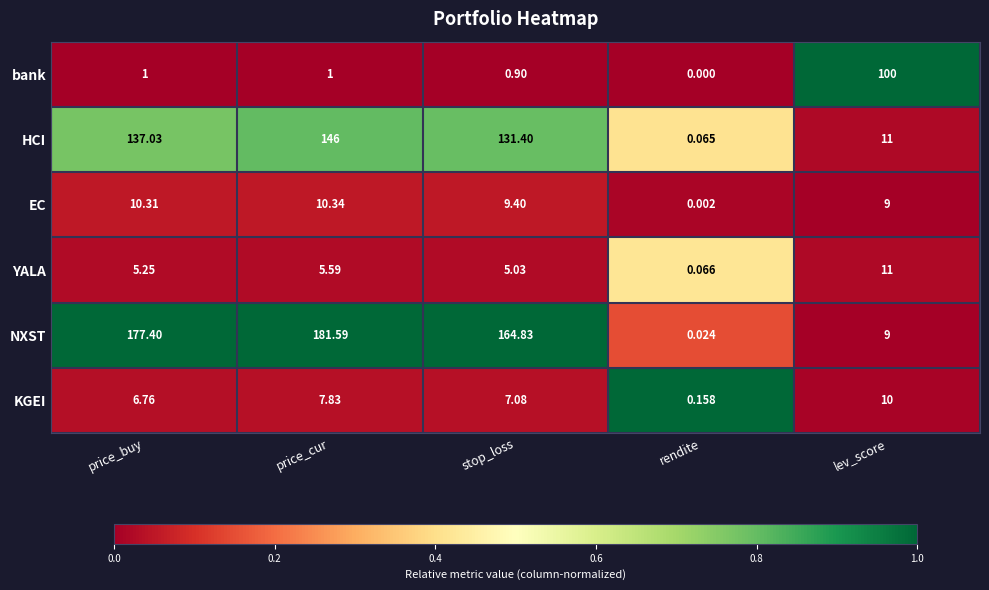

At which label does KGEI first exceed 7?

price_cur